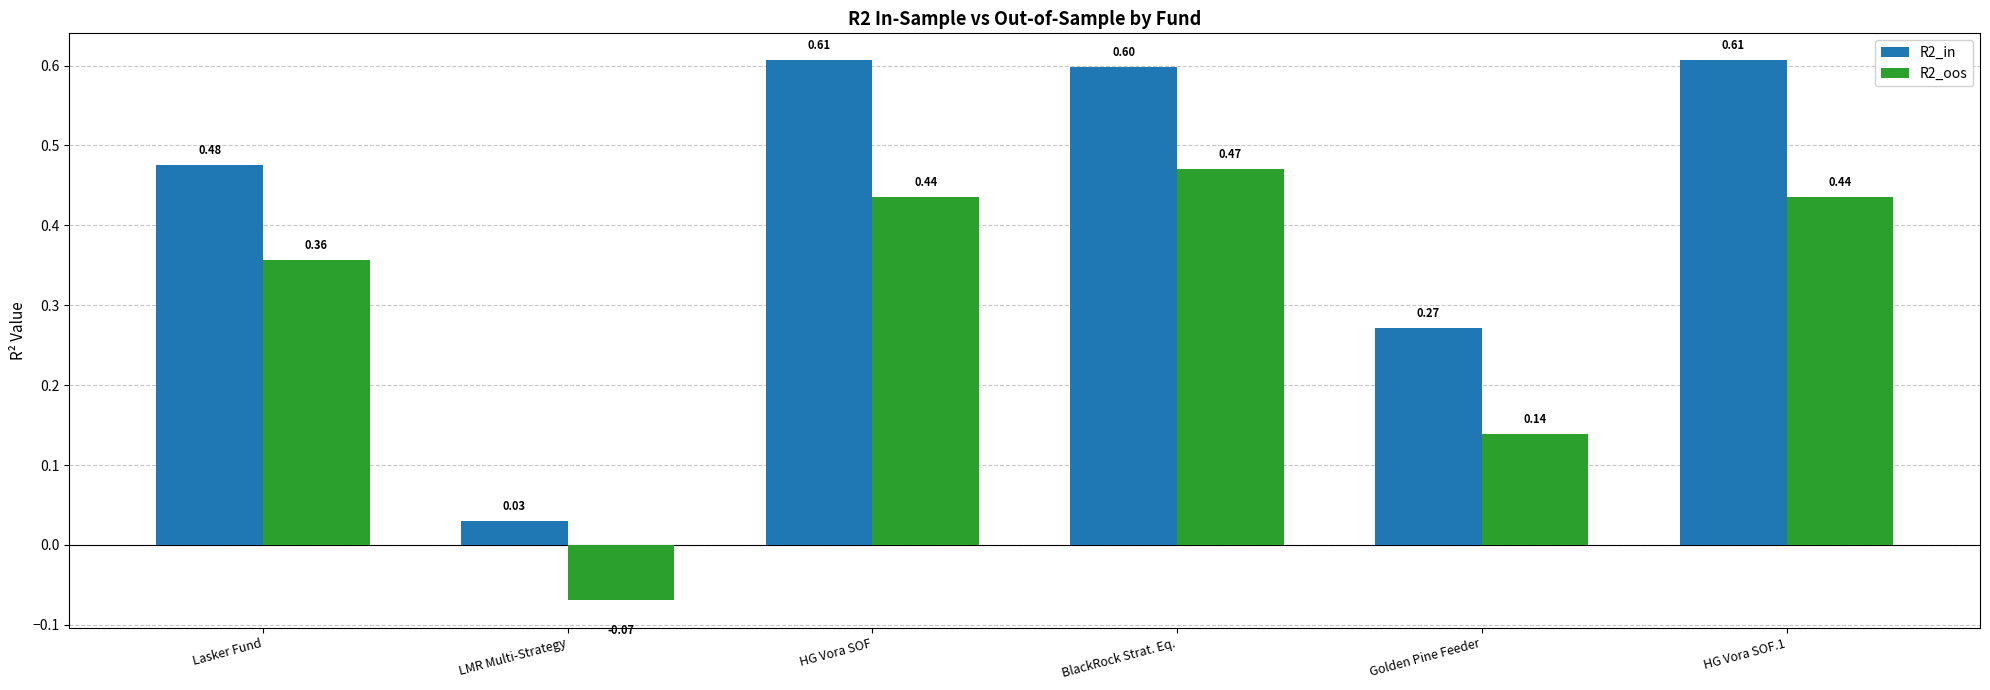

Does the chart contain stacked bars?

No